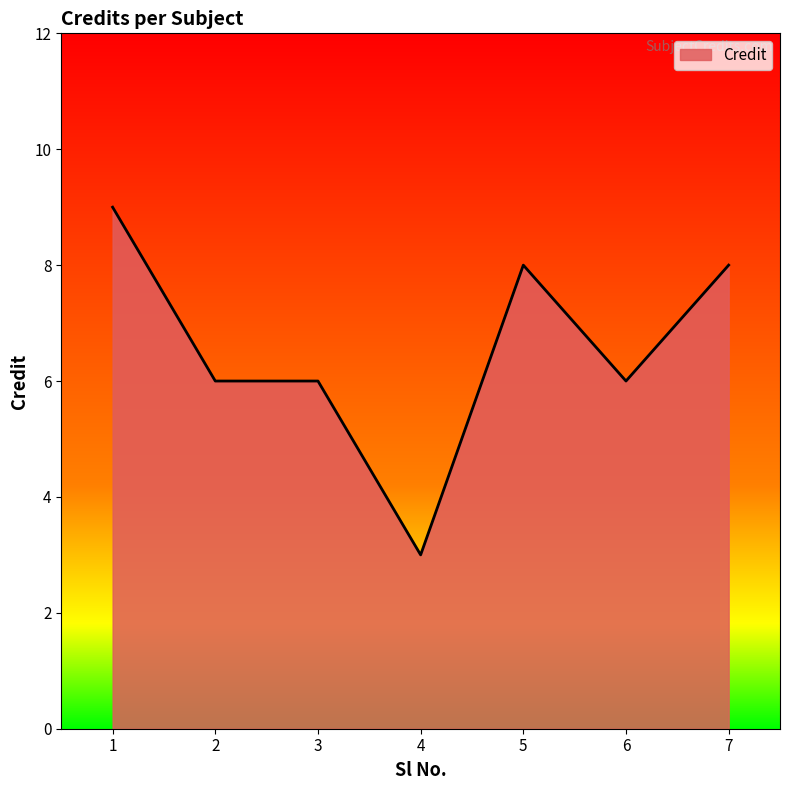

What is the change in value from 1 to 6?

-3